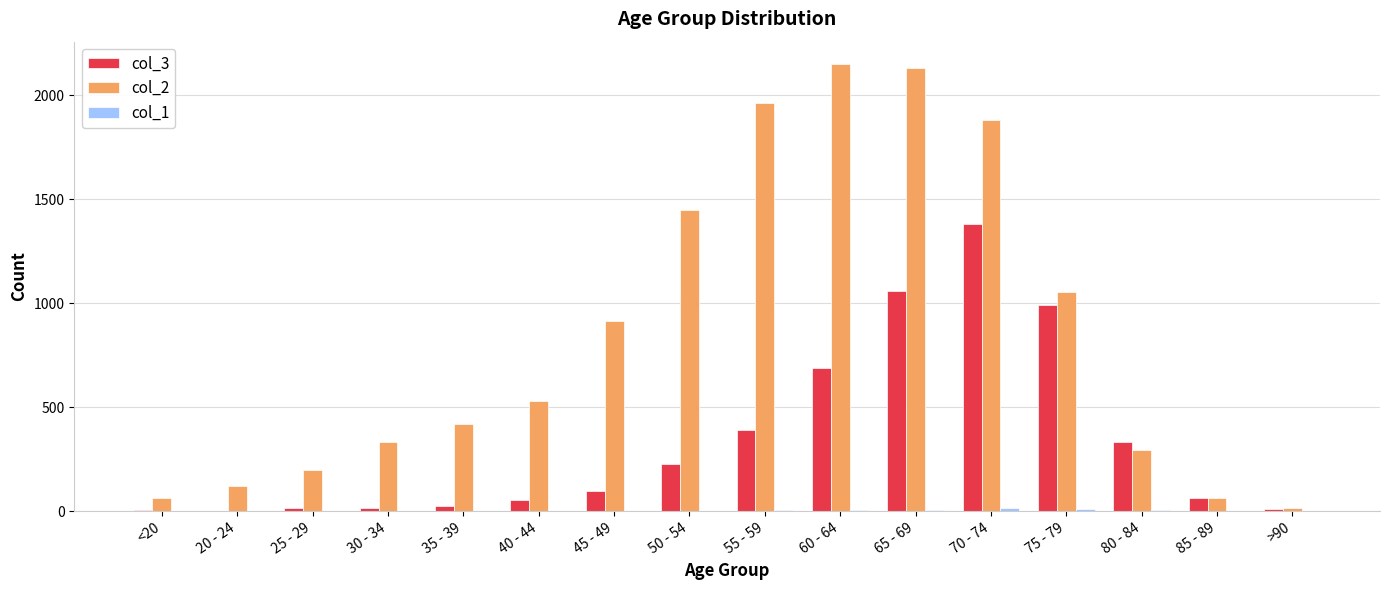

Are the bars grouped side by side (vs. stacked)?

Yes